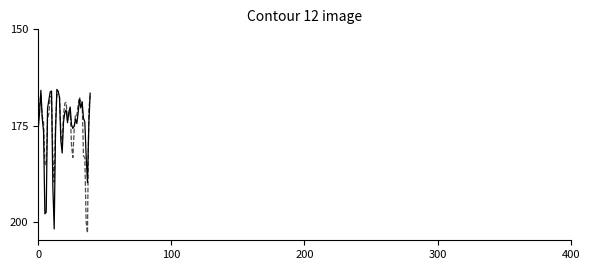

Is this an area chart (filled region under the line)?

No